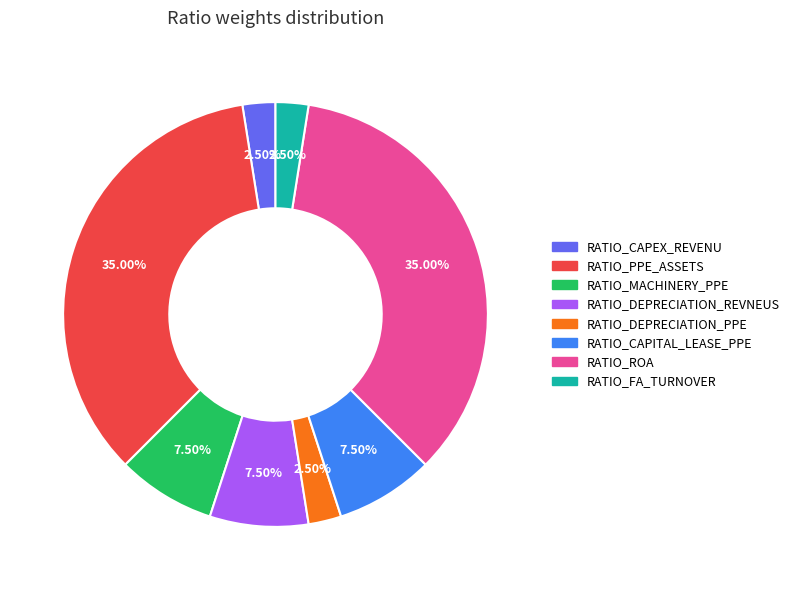

Do RATIO_DEPRECIATION_REVNEUS and RATIO_DEPRECIATION_PPE together represent more than half of the pie?

No